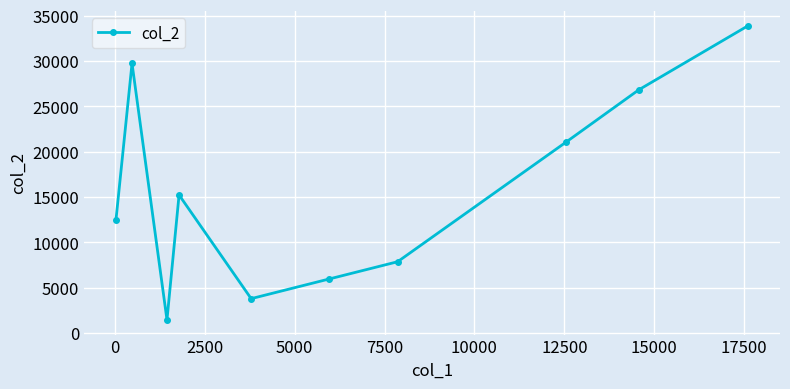

How many interior local peaks (higher than both neighbors) does the data have?

2